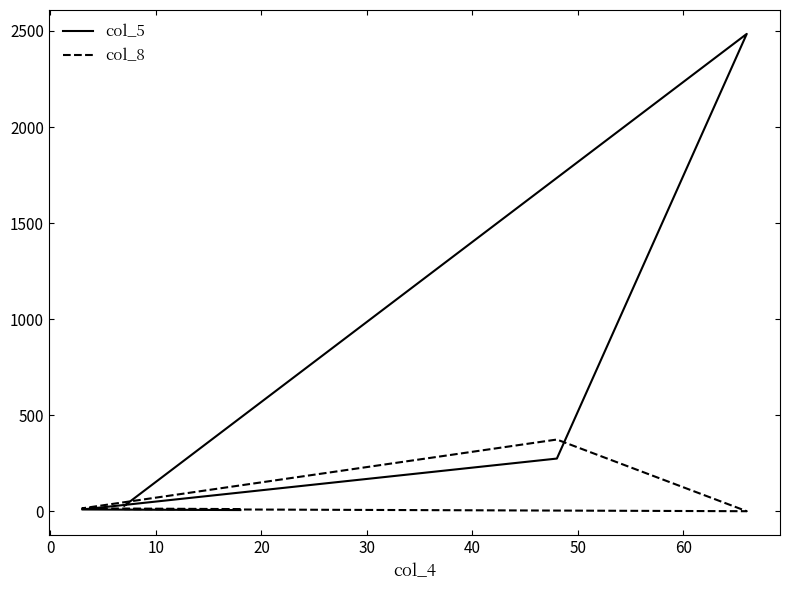

The col_8 series shows 2 at 20. True or false?

False